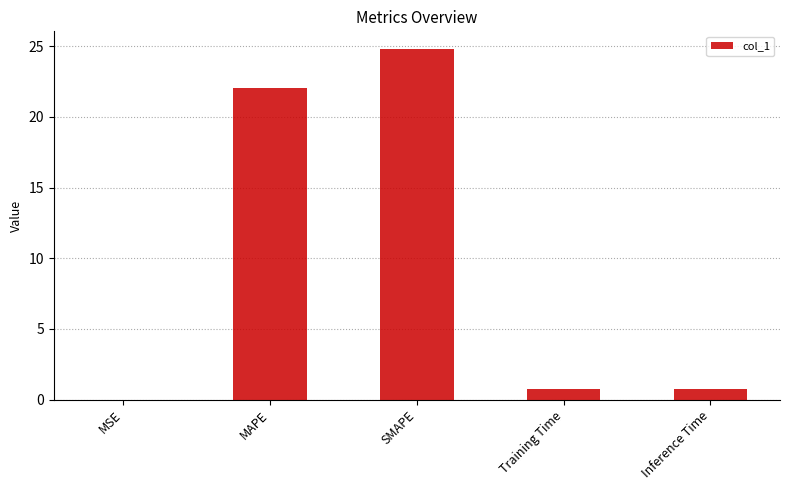

The chart shows a value of 0.0 at MSE. True or false?

True